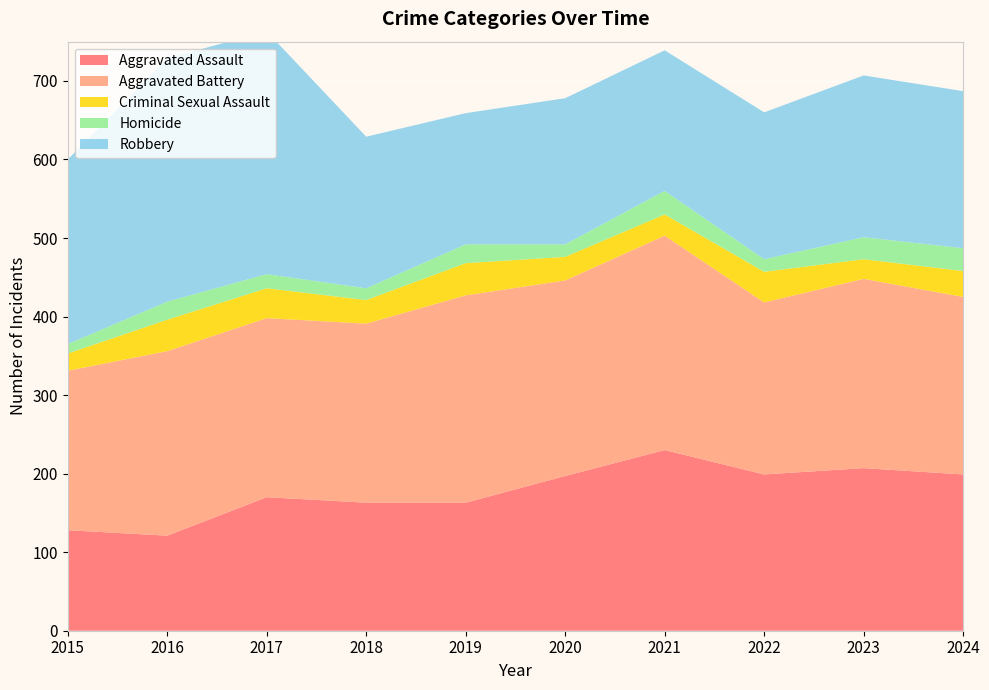

Reading left to right, what are all the values shown in this chart?

Aggravated Assault: 2015=128	2016=121	2017=170	2018=163	2019=163	2020=197	2021=230	2022=199	2023=207	2024=199
Aggravated Battery: 2015=203	2016=235	2017=228	2018=228	2019=264	2020=249	2021=273	2022=219	2023=241	2024=226
Criminal Sexual Assault: 2015=22	2016=40	2017=38	2018=30	2019=41	2020=30	2021=27	2022=39	2023=25	2024=33
Homicide: 2015=12	2016=23	2017=18	2018=15	2019=24	2020=16	2021=30	2022=16	2023=28	2024=29
Robbery: 2015=235	2016=310	2017=309	2018=193	2019=167	2020=186	2021=179	2022=187	2023=206	2024=200